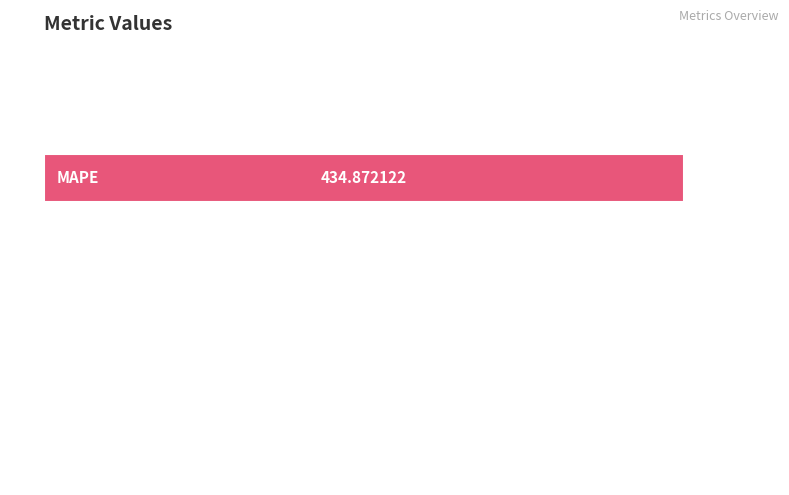

What is the average value?

87.0